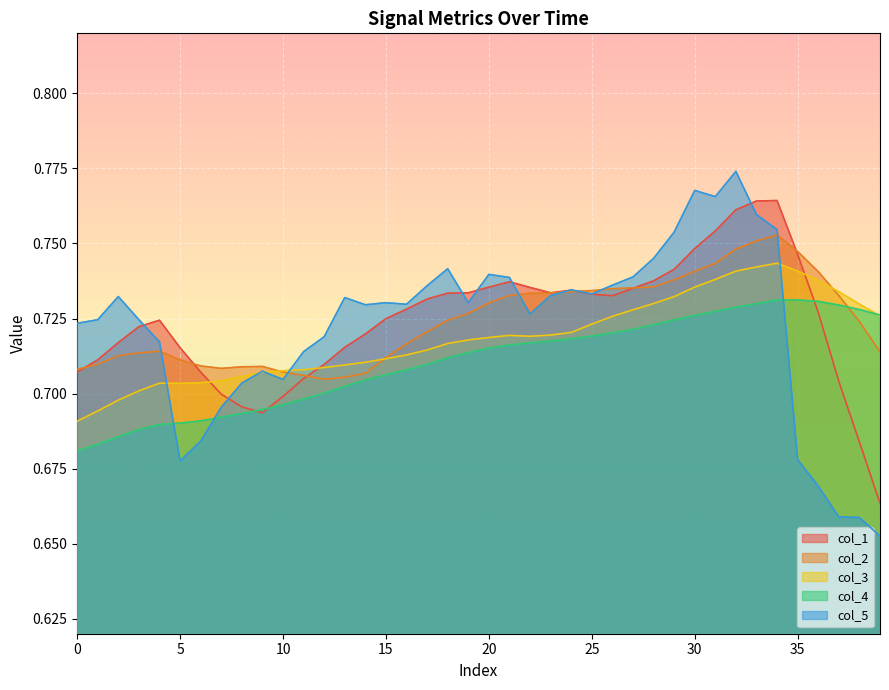

What are all the series names shown in the legend?

col_1, col_2, col_3, col_4, col_5